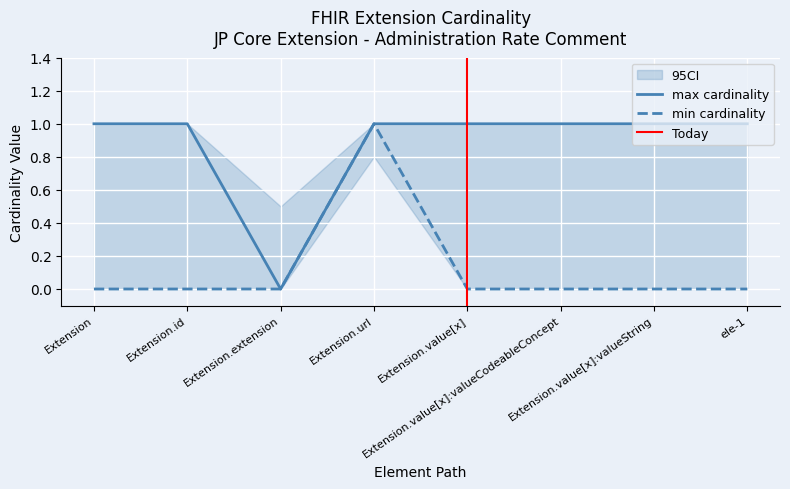

How many lines are shown in the chart?

2